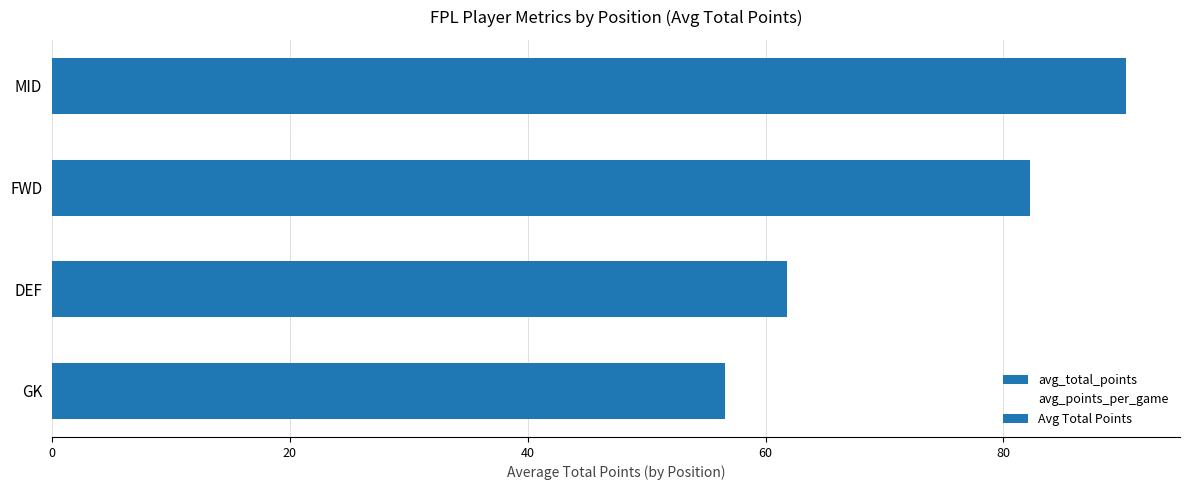

What are all the series names shown in the legend?

avg_total_points, avg_points_per_game, Avg Total Points